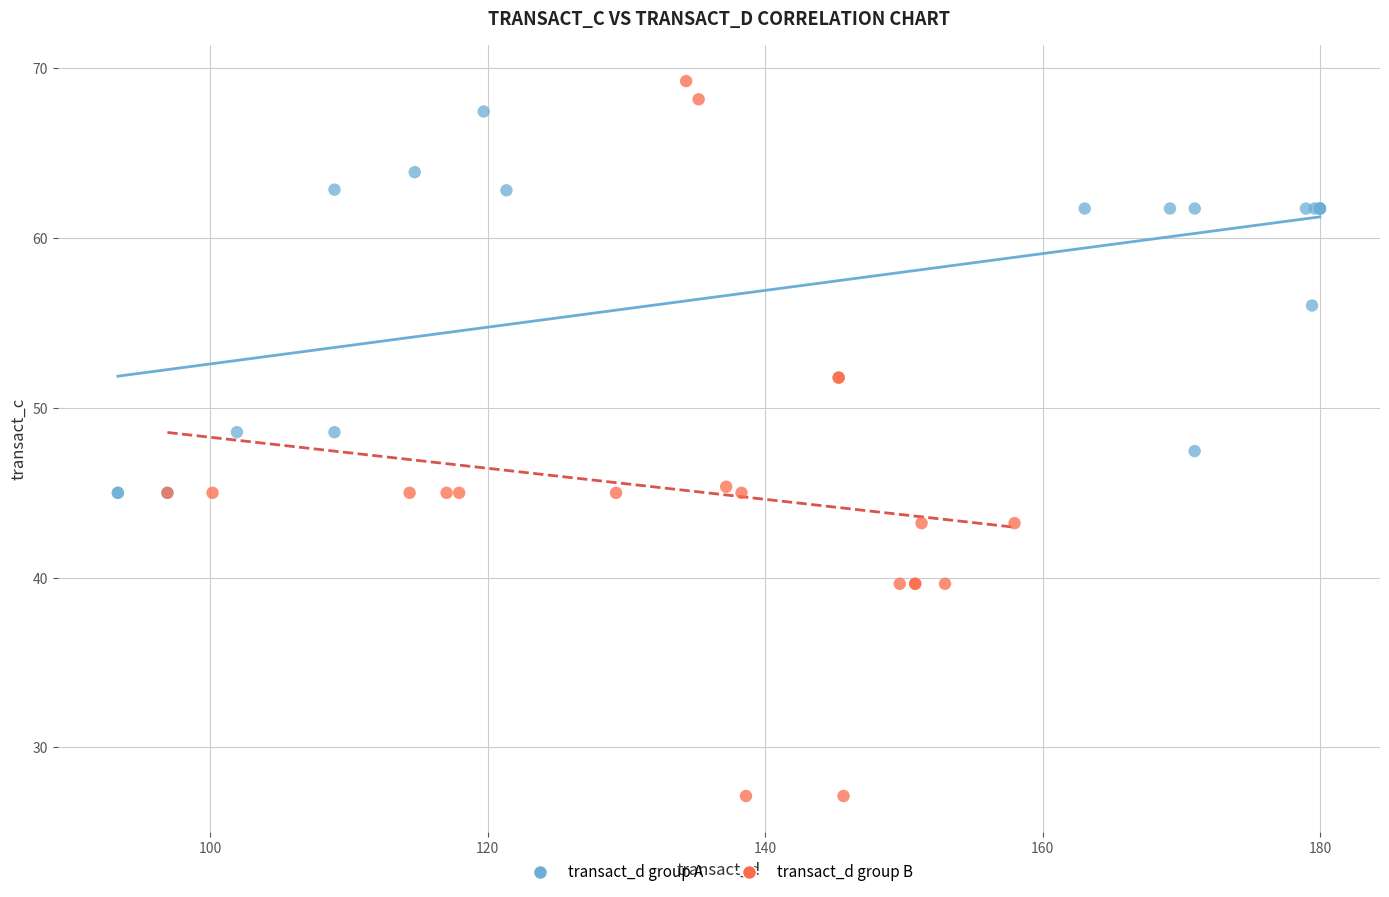

What are all the series names shown in the legend?

transact_d group A, transact_d group B